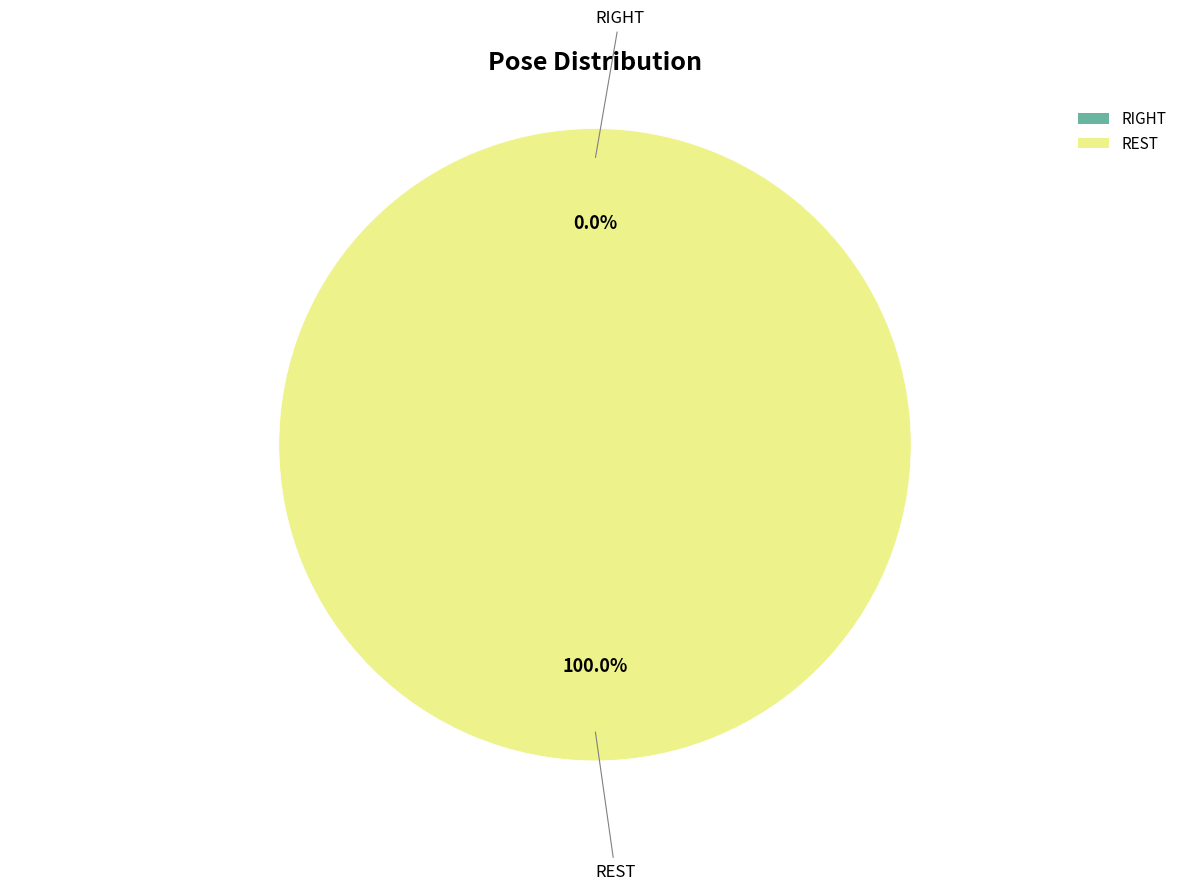

Which slice is the smallest?

RIGHT